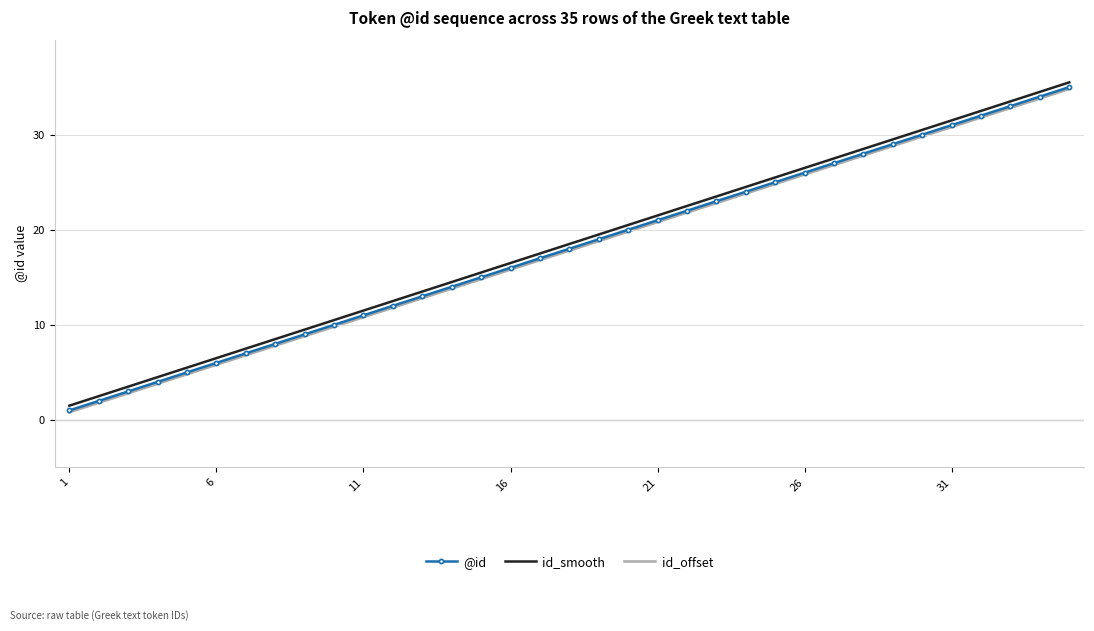

True or false: id_offset and id_smooth cross at least once.

False